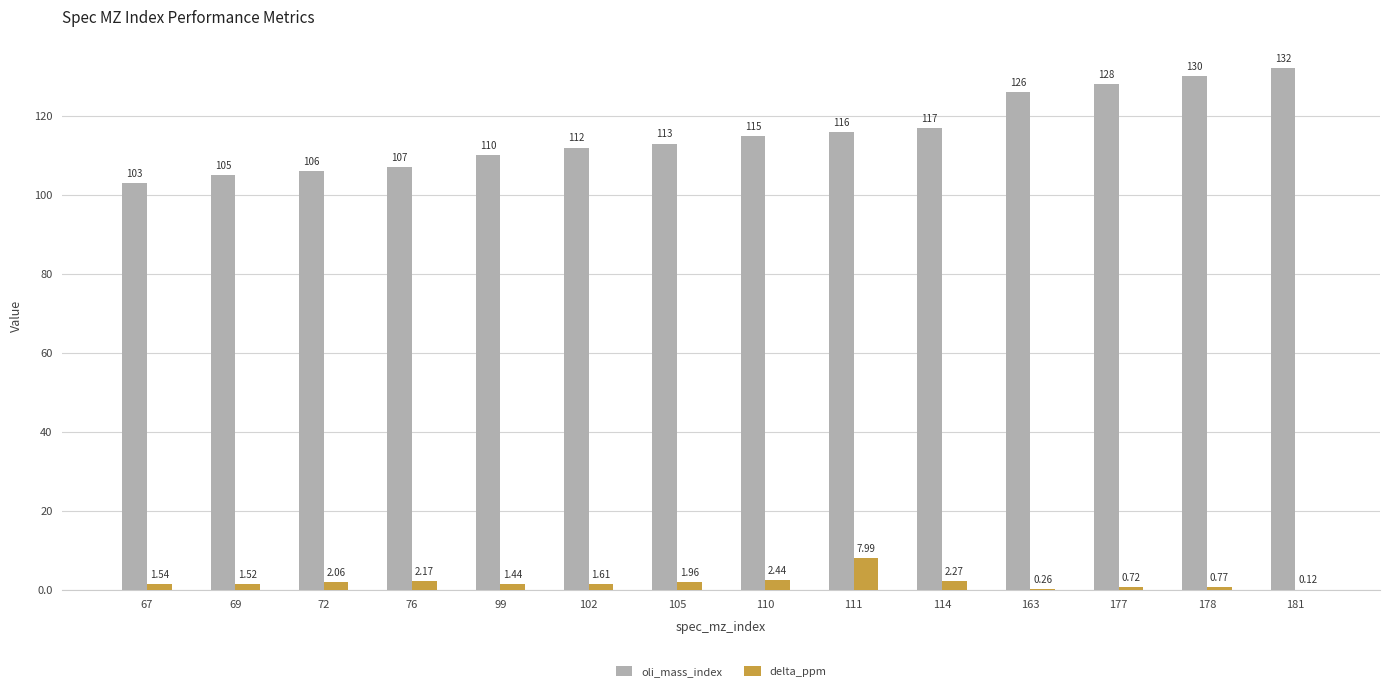

Between 111 and 163, which series saw the biggest shift?

oli_mass_index